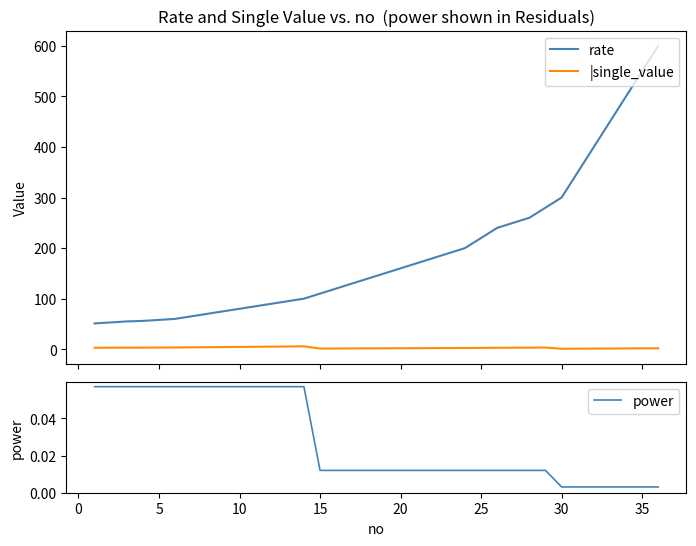

True or false: |single_value and rate intersect in this chart.

False